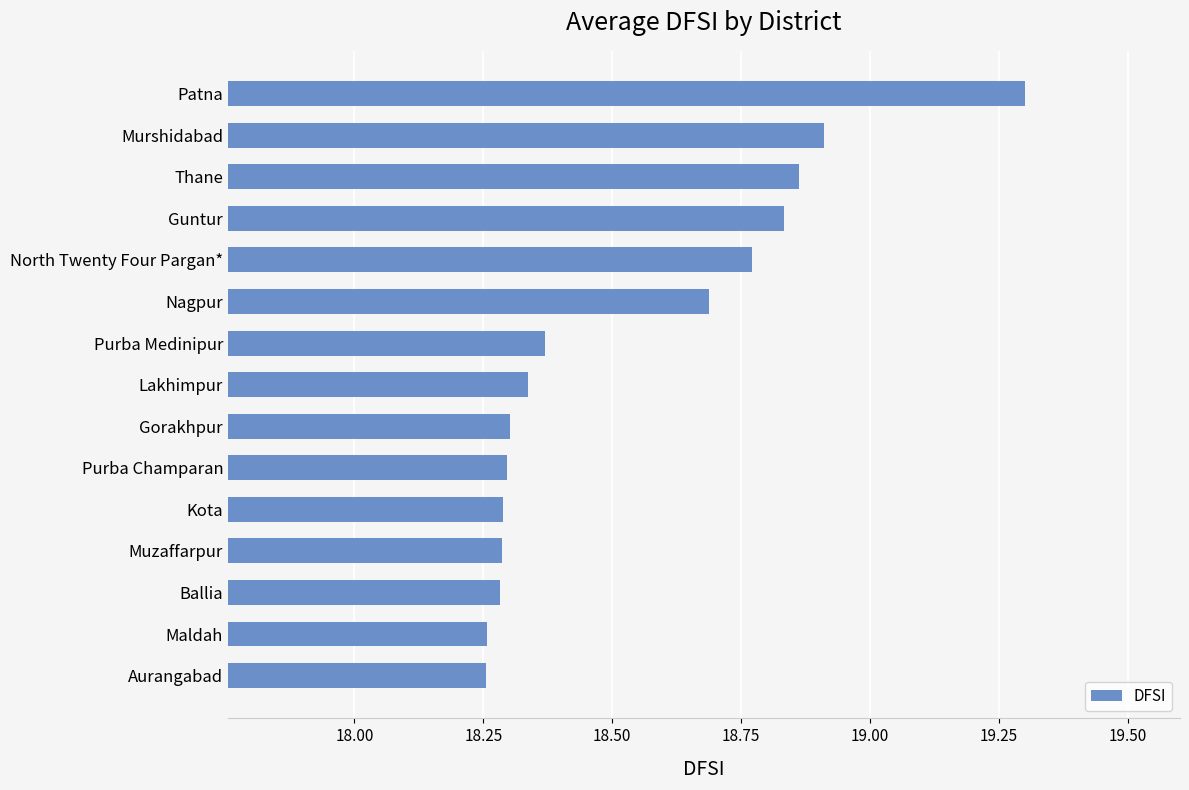

What is the difference between the maximum and minimum values?

1.0